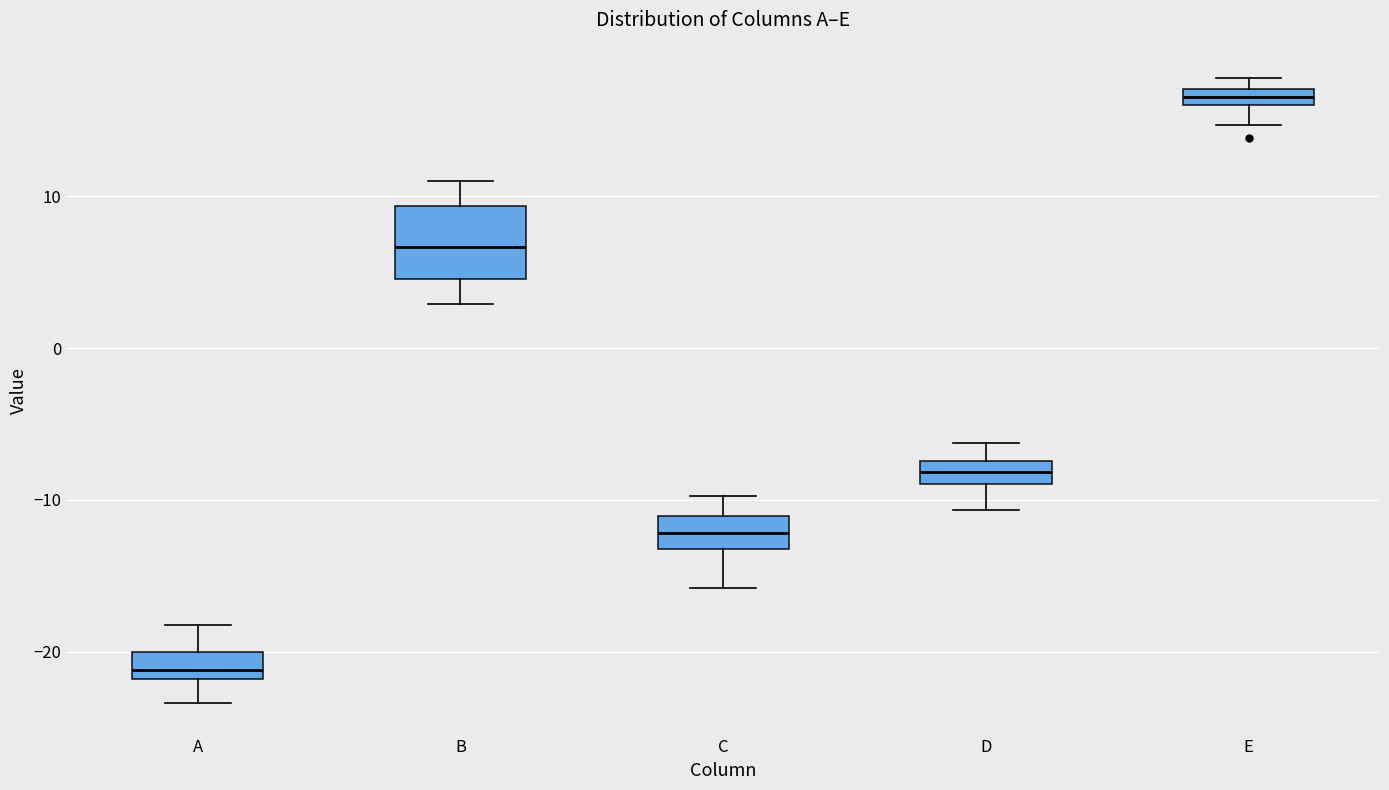

Which box is the tallest, from its lower edge to its upper edge?

B